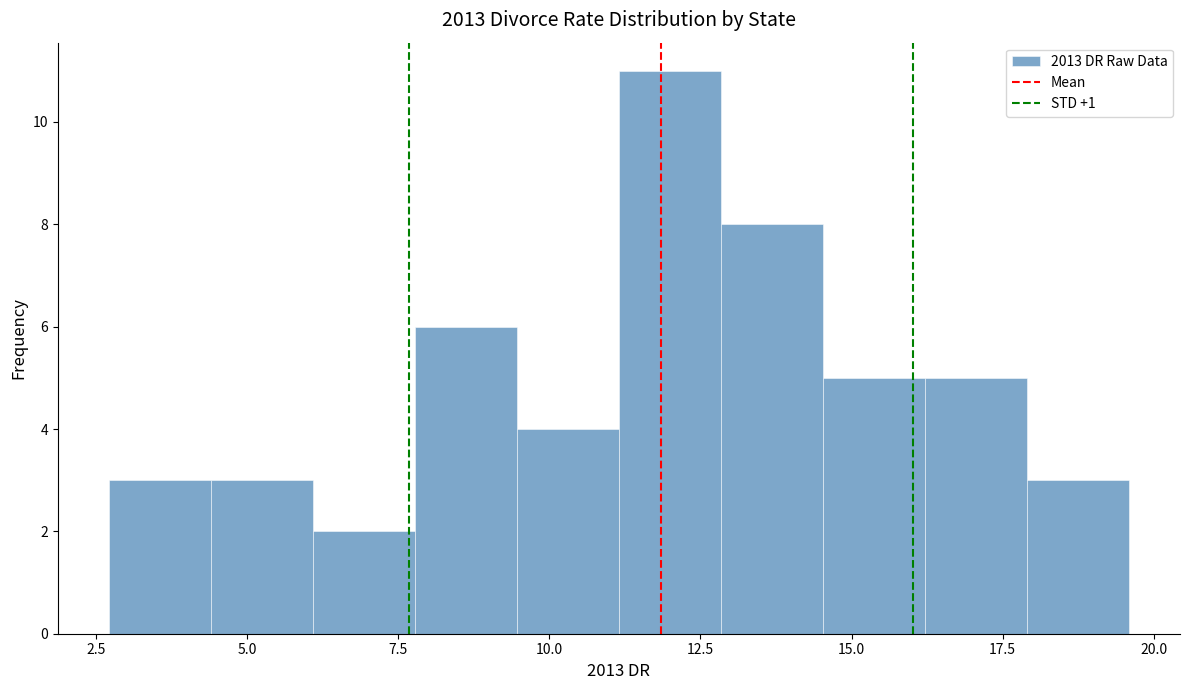

Read against the x-axis, roughly where is the centre of the tallest bar?

12.0